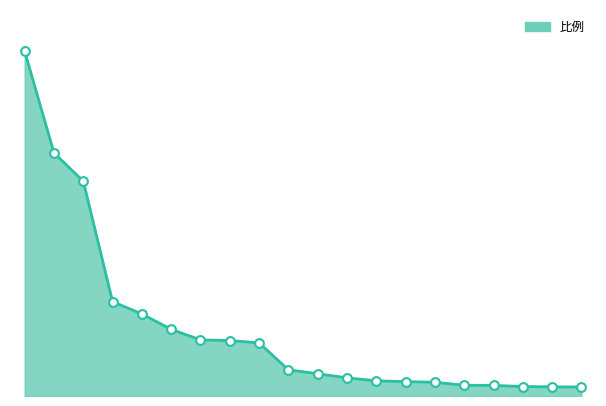

How many lines are shown in the chart?

1